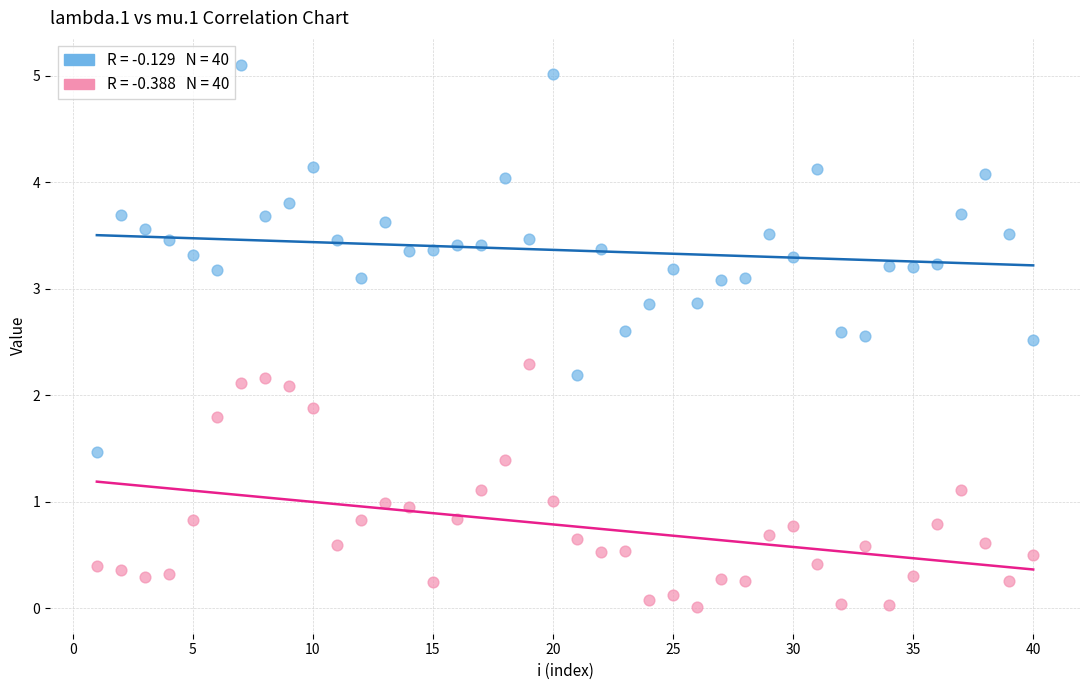

Across all data points, what is the range of X values (max minus min)?

39.0